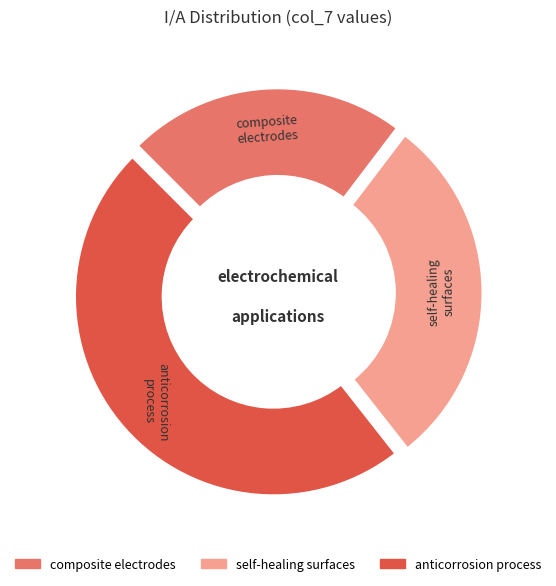

How many segments does this pie chart have?

3